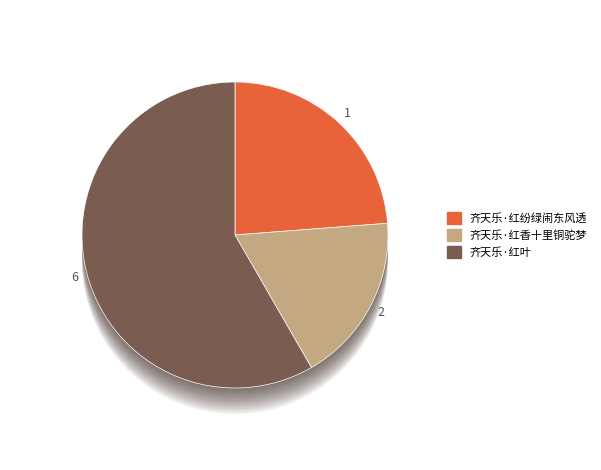

What percentage is NOT represented by 齐天乐·红香十里铜驼梦?

82.1%